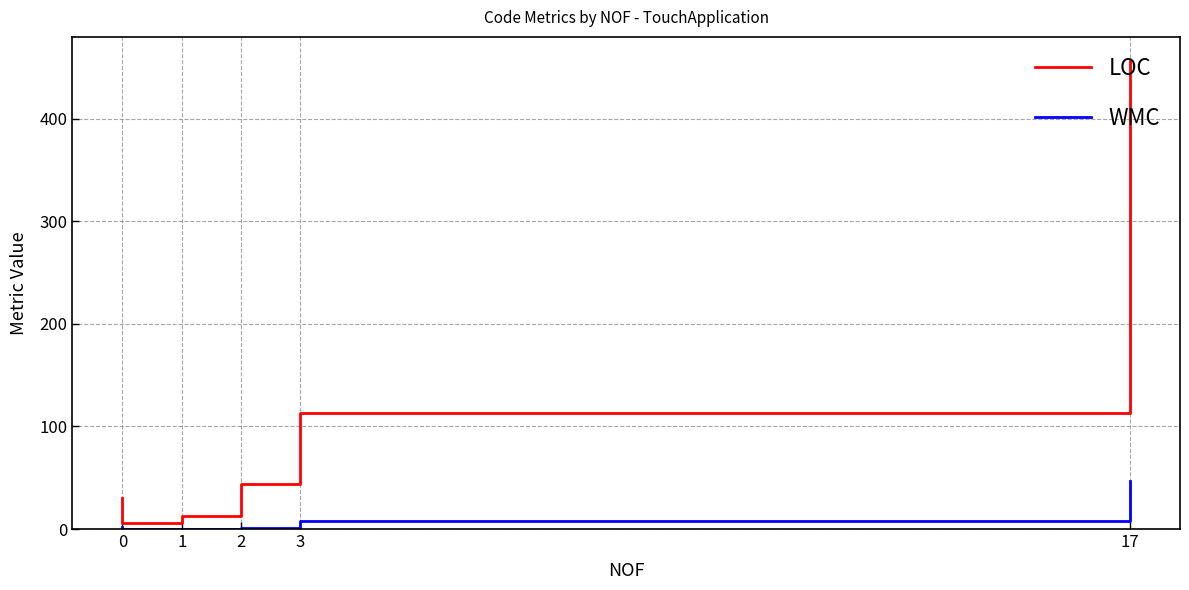

Is this an area chart (filled region under the line)?

No